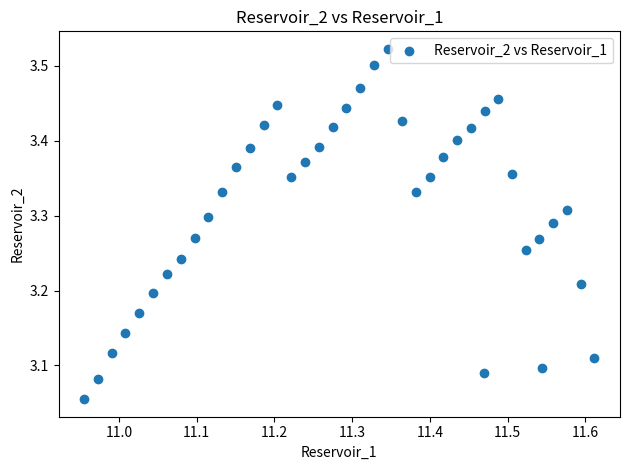

What is the range of Y values (max minus min)?

0.5